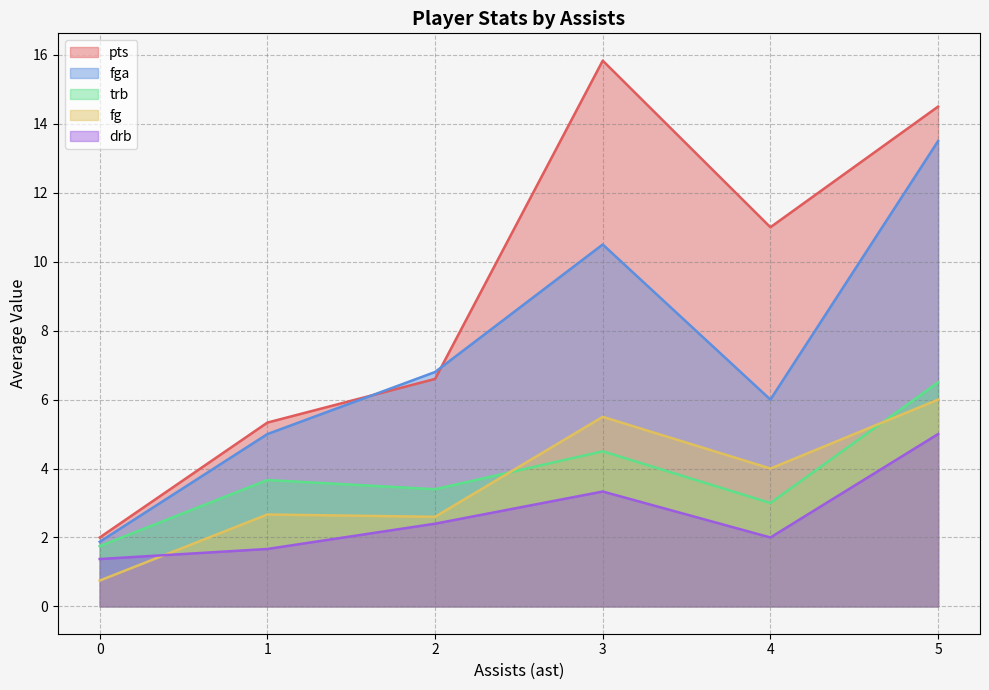

What are all the series names shown in the legend?

pts, fga, trb, fg, drb